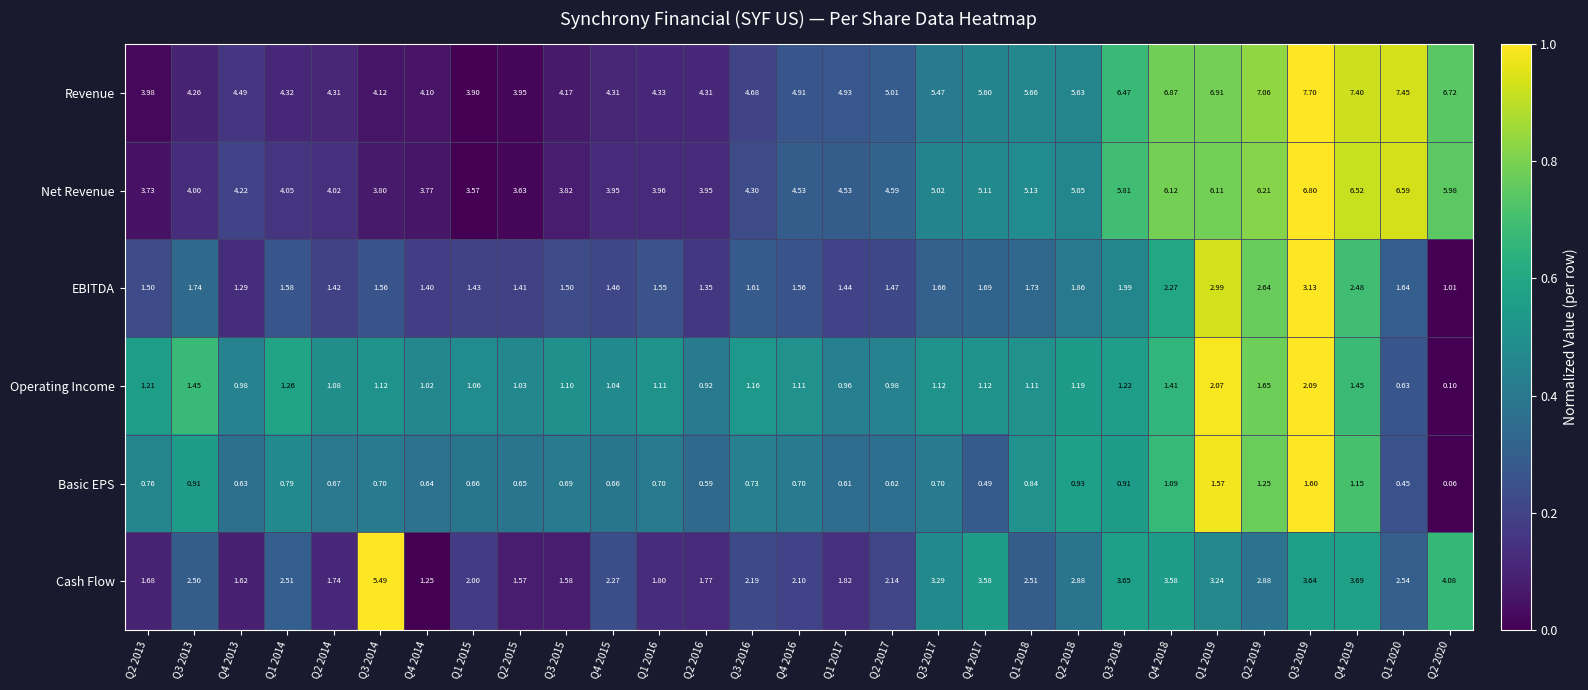

Which series has the largest total across all categories?

Revenue